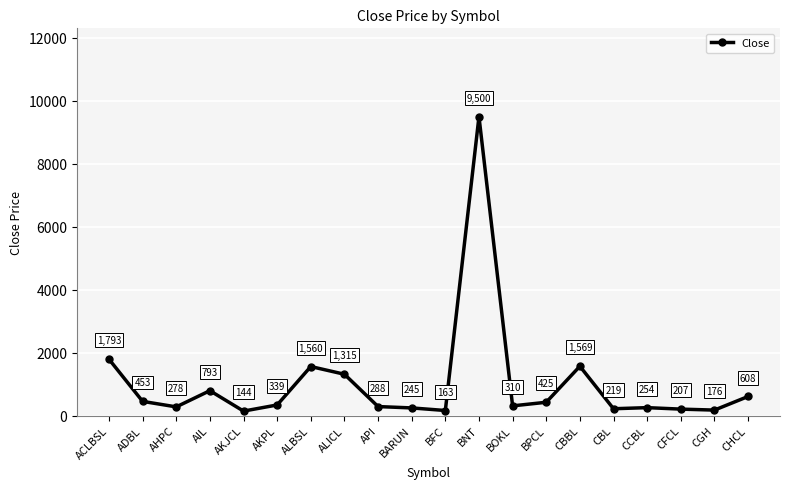

How many interior local valleys (lower than both neighbors) does the data have?

6